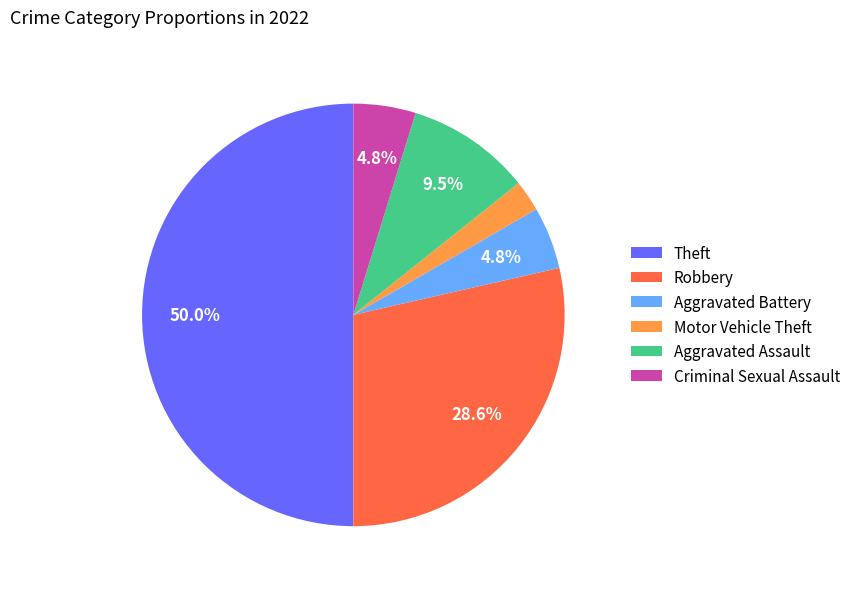

Which has a higher value, Theft or Criminal Sexual Assault?

Theft